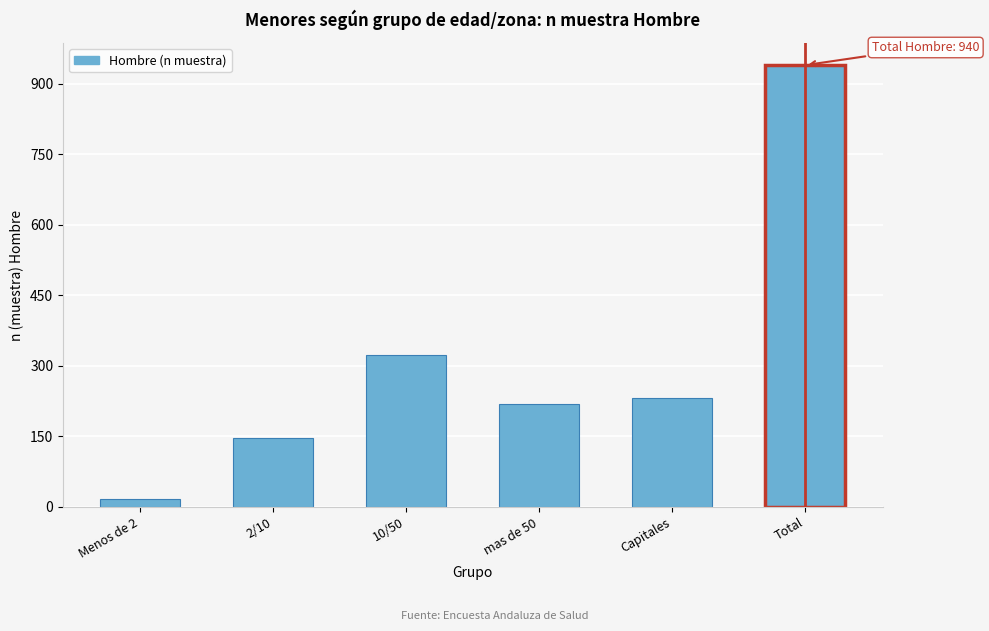

Reading left to right, transcribe all the data shown in this chart.

Menos de 2=17	2/10=147	10/50=324	mas de 50=220	Capitales=232	Total=940